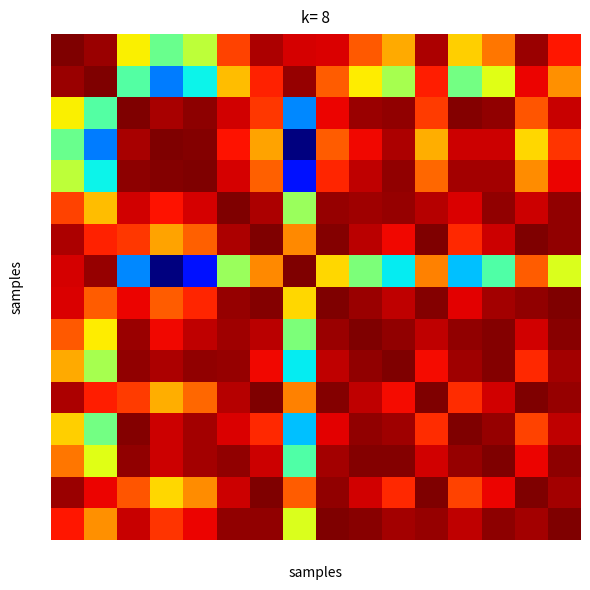

What is the maximum value shown in the chart?

1.0